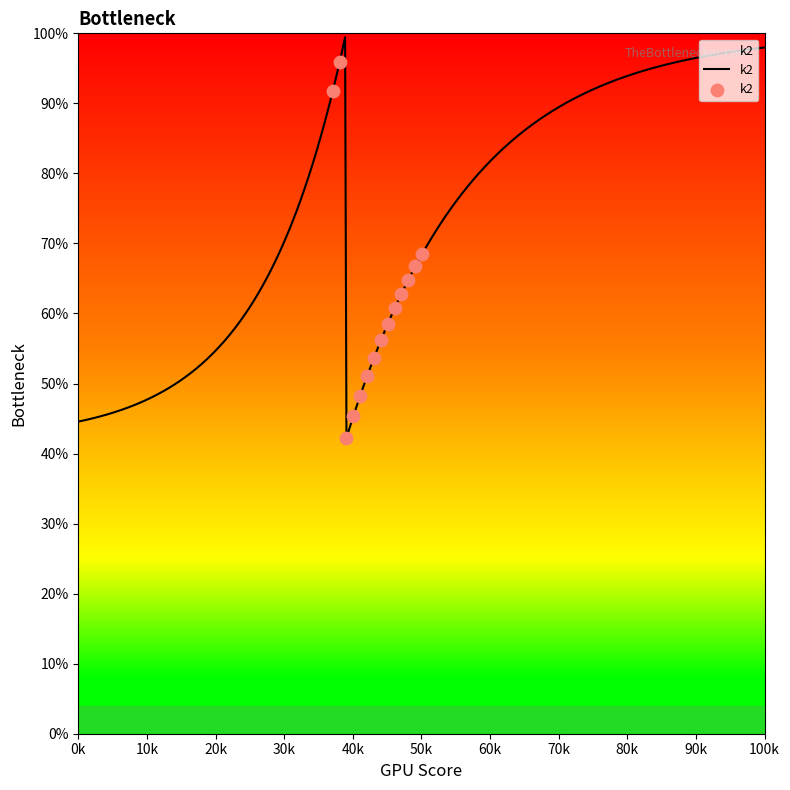

What is the smallest value displayed?

42.2